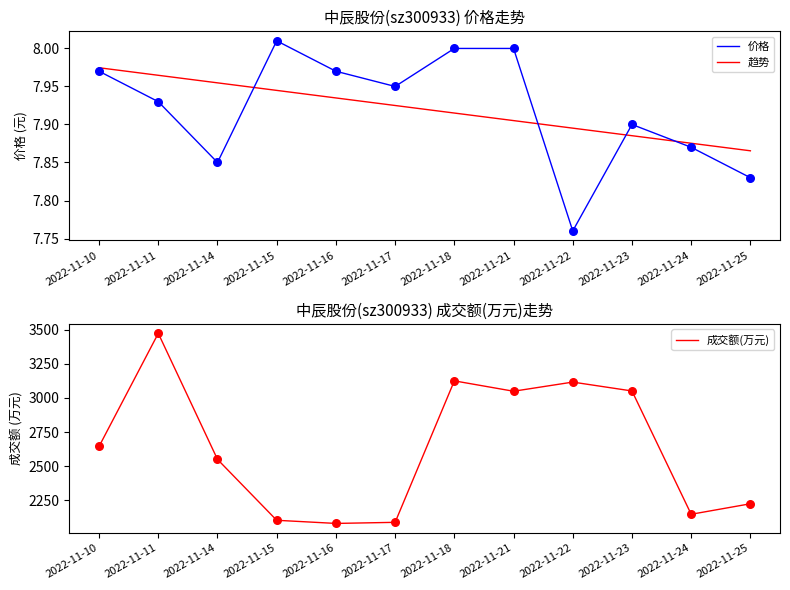

At which category is the sum across all series the highest?

2022-11-11